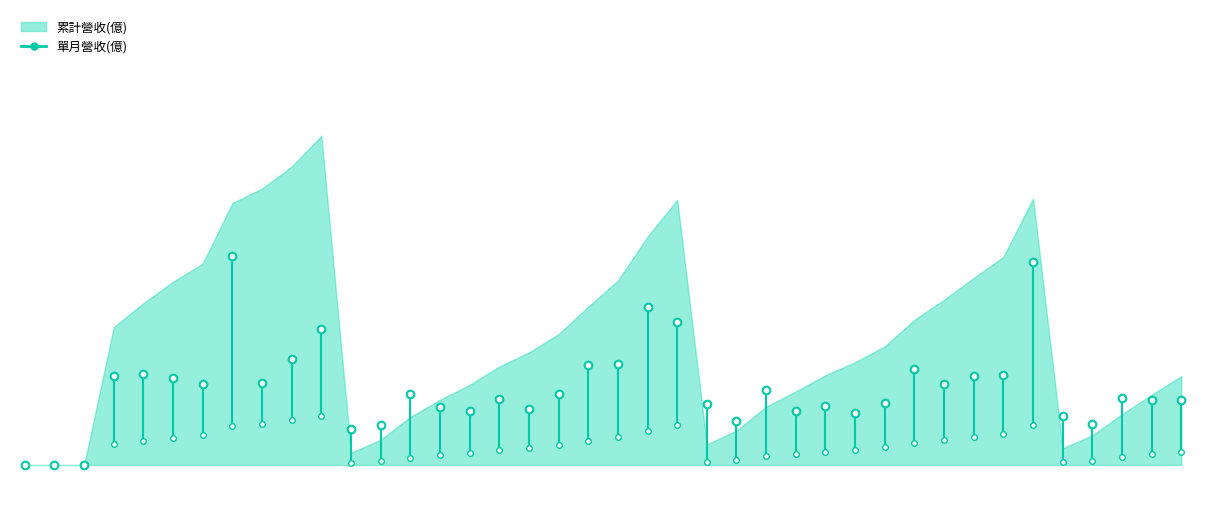

Is it true that 單月營收(億) equals 9.8 at 2022-09?

True